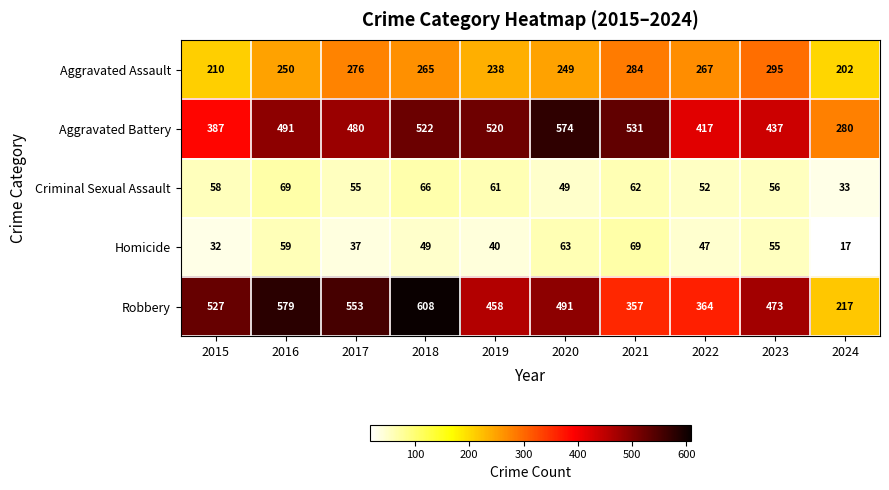

Where is Criminal Sexual Assault nearest to the value 51?

2022